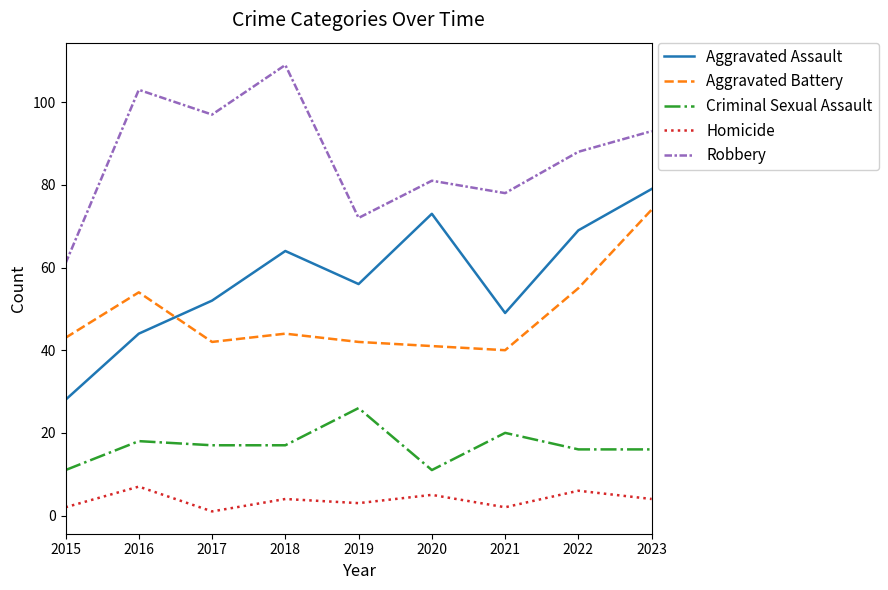

True or false: Aggravated Assault and Criminal Sexual Assault intersect in this chart.

False